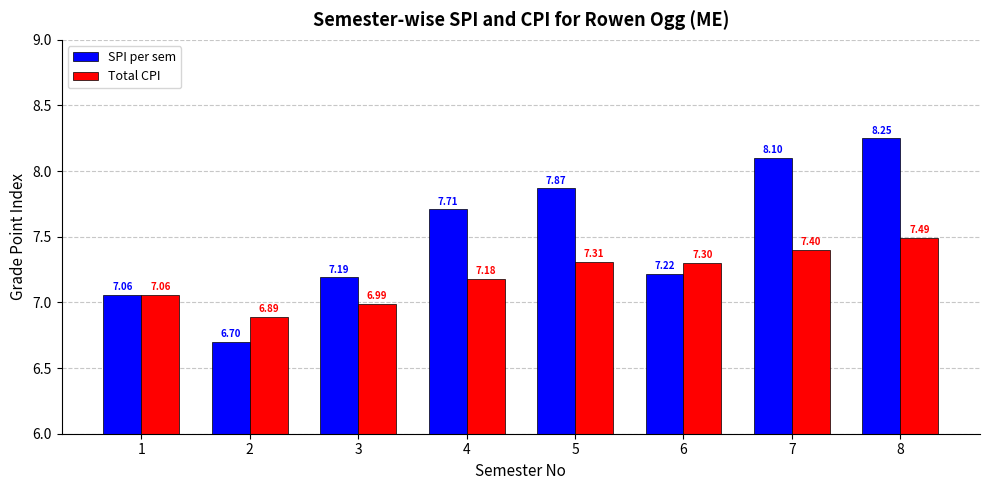

The SPI per sem series shows 7.7 at 4. True or false?

True